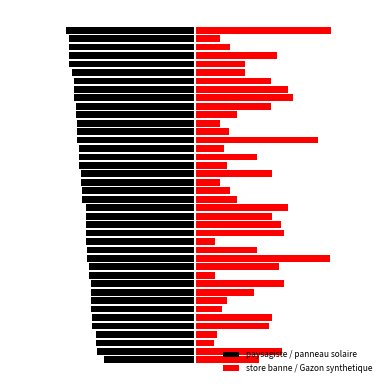

What is the difference between the second highest and minimum values in the paysagiste / panneau solaire series?

9.5